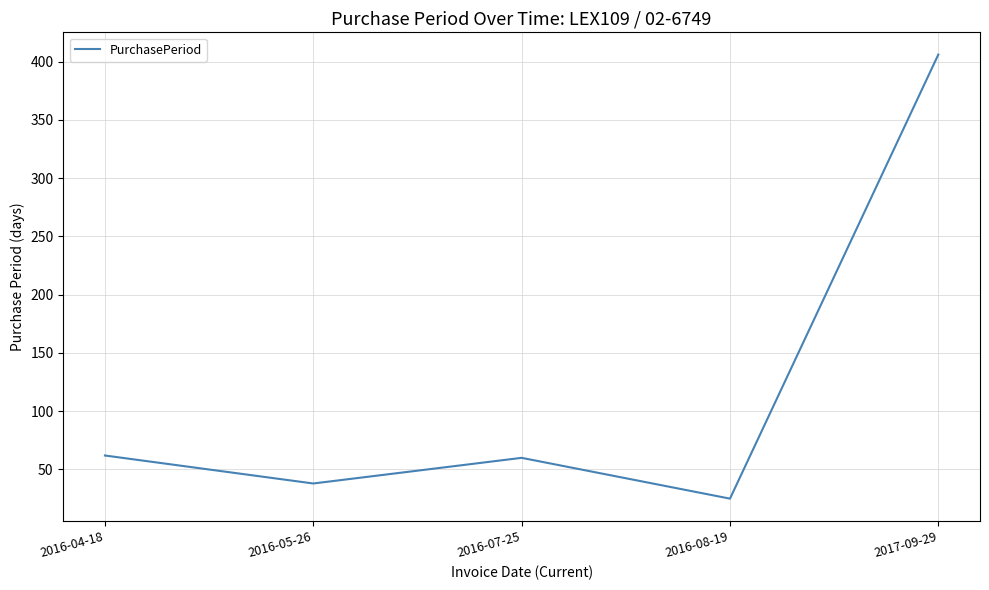

What is the difference between the maximum and minimum values?

381